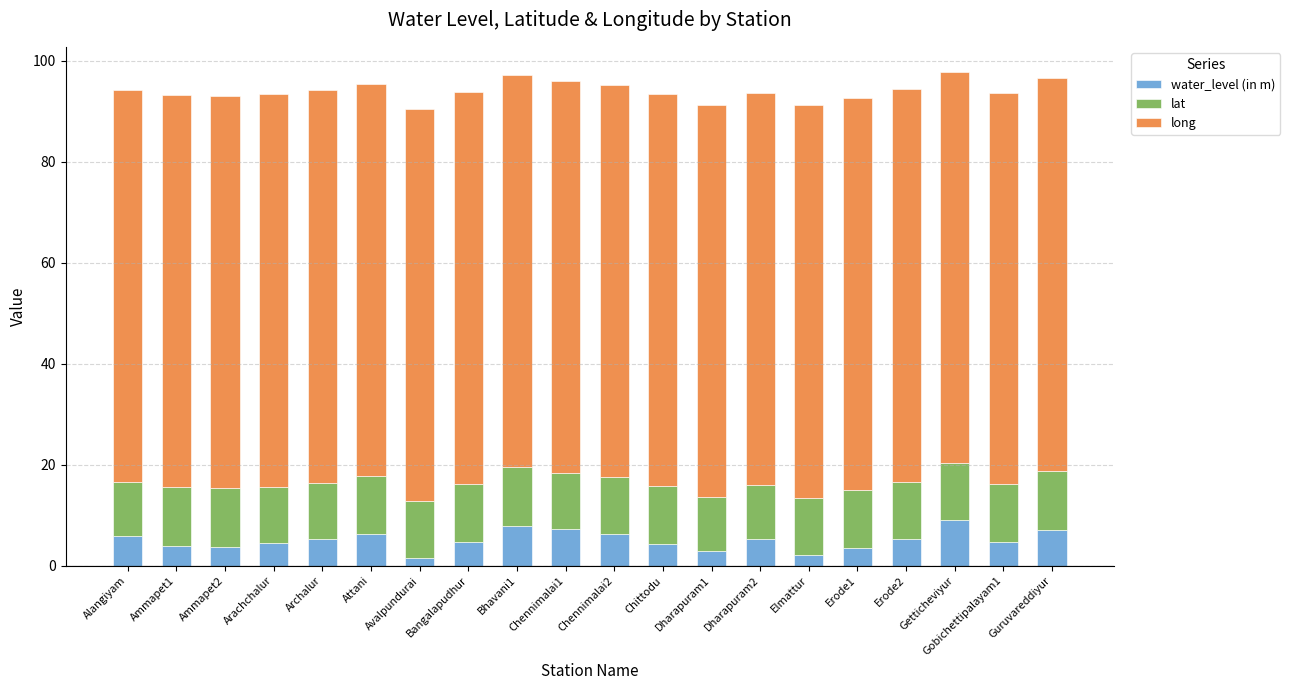

What is the total value across all series at Guruvareddiyur?

96.5